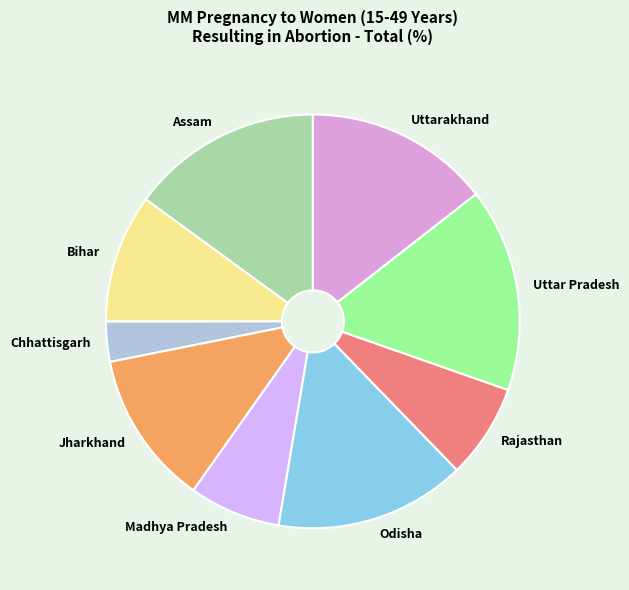

What is the ratio of the value at Bihar to the value at Assam?

0.7